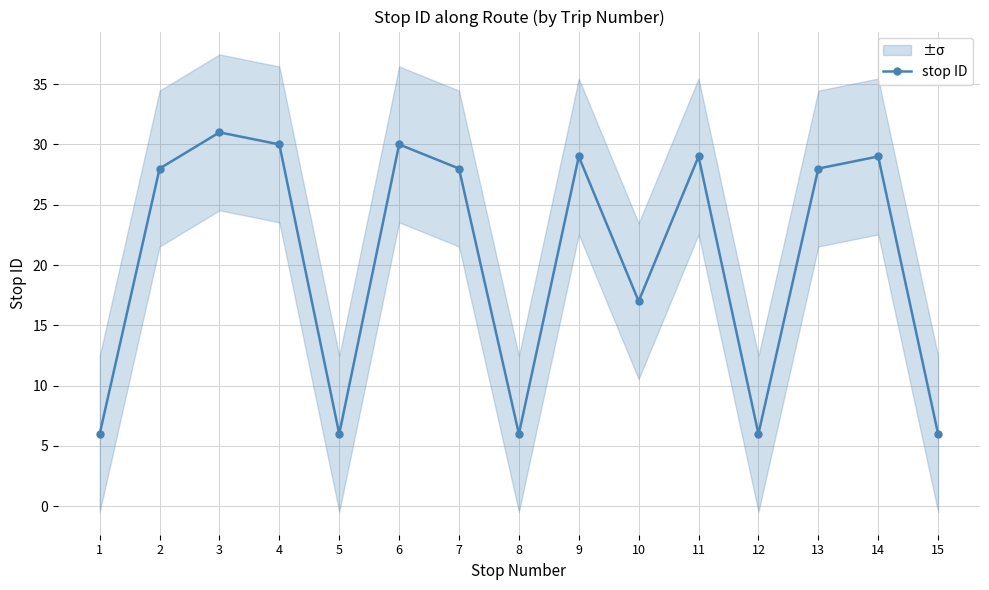

At which label does the data first exceed 28?

3